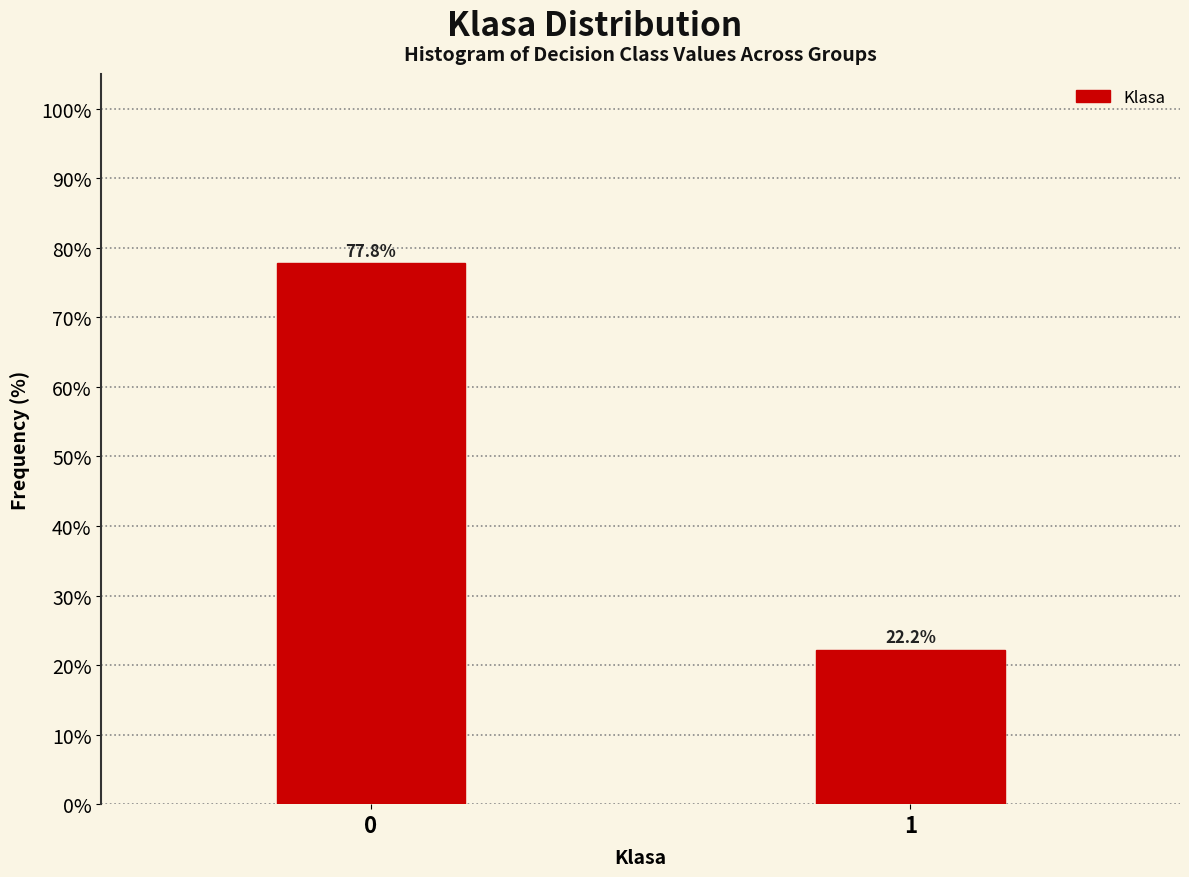

Reading left to right, list all the values displayed in this chart.

77.8	22.2